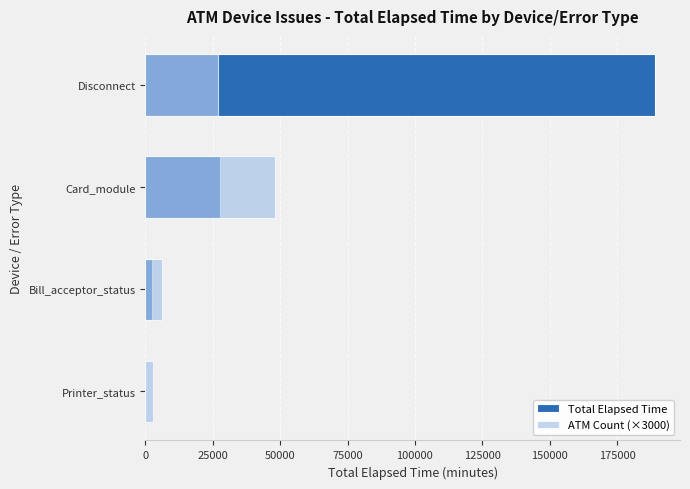

What is the difference between the ATM Count (×3000) values at Card_module and Bill_acceptor_status?

42000